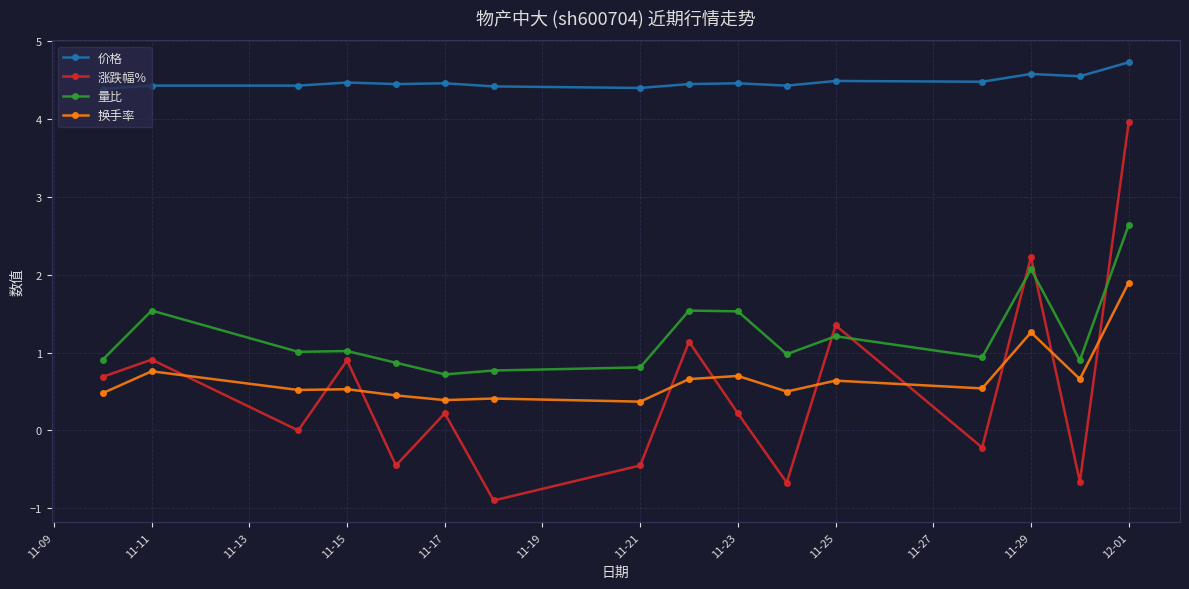

Which series has the largest total across all categories?

价格